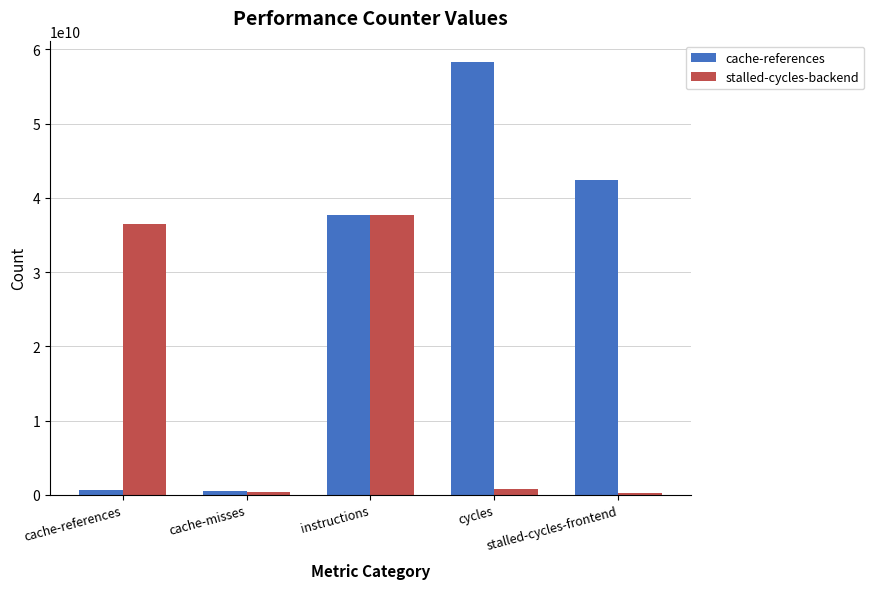

Which series has the widest spread of values?

cache-references